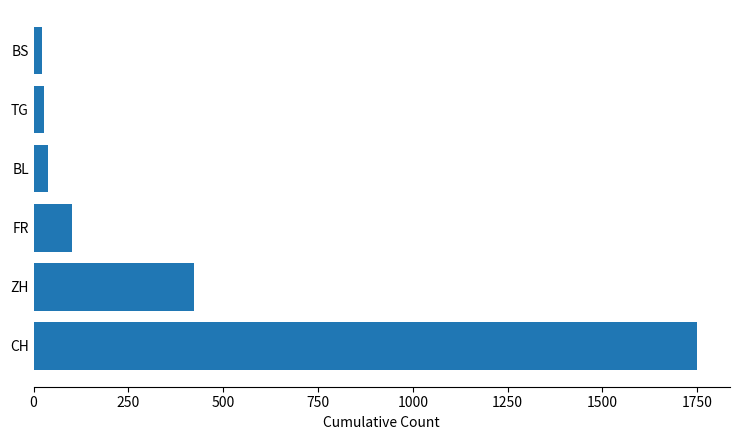

Approximately how many times larger is the value at BL compared to FR?

0.4